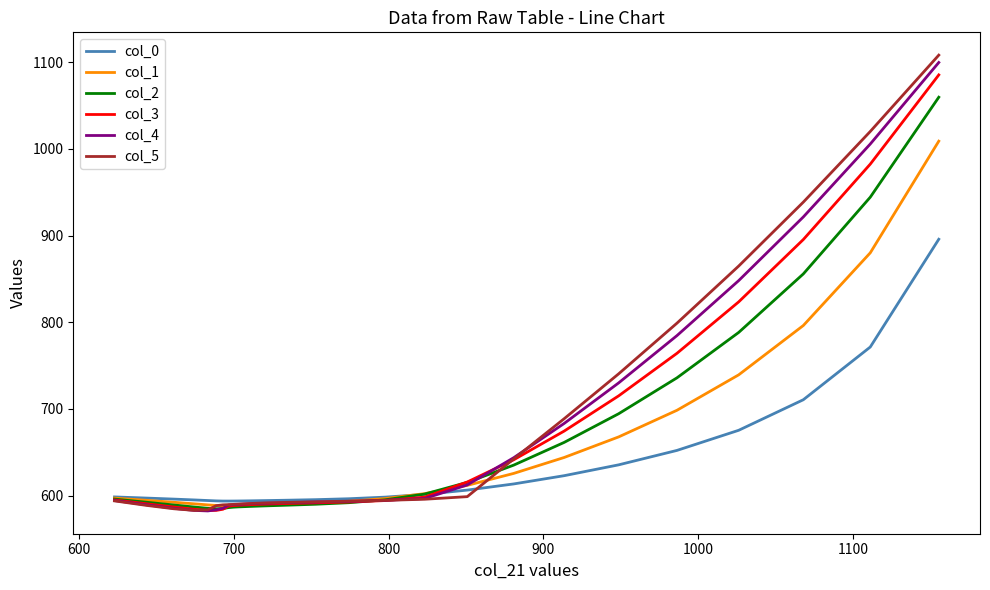

Which series ends up on top after the final intersection of col_1 and col_3?

col_3